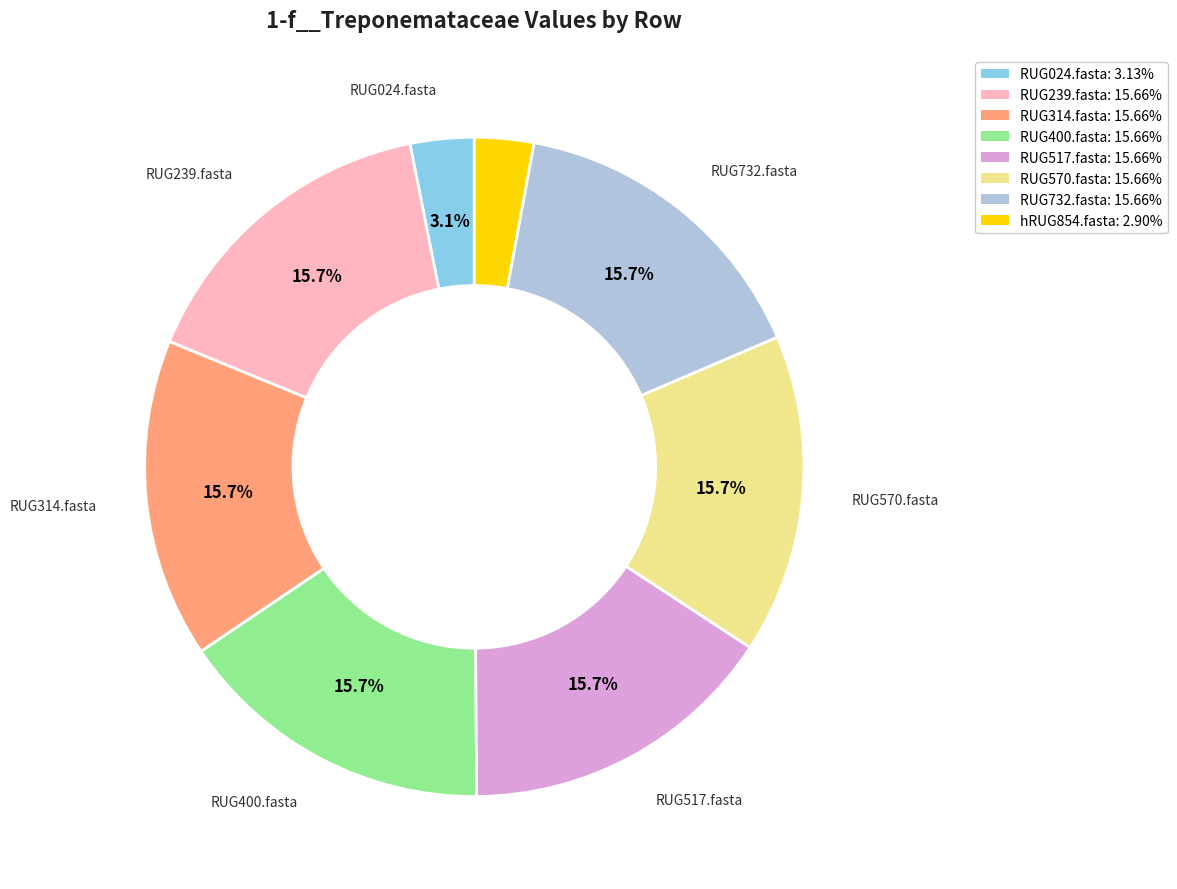

Between RUG024.fasta and RUG314.fasta, which is larger?

RUG314.fasta